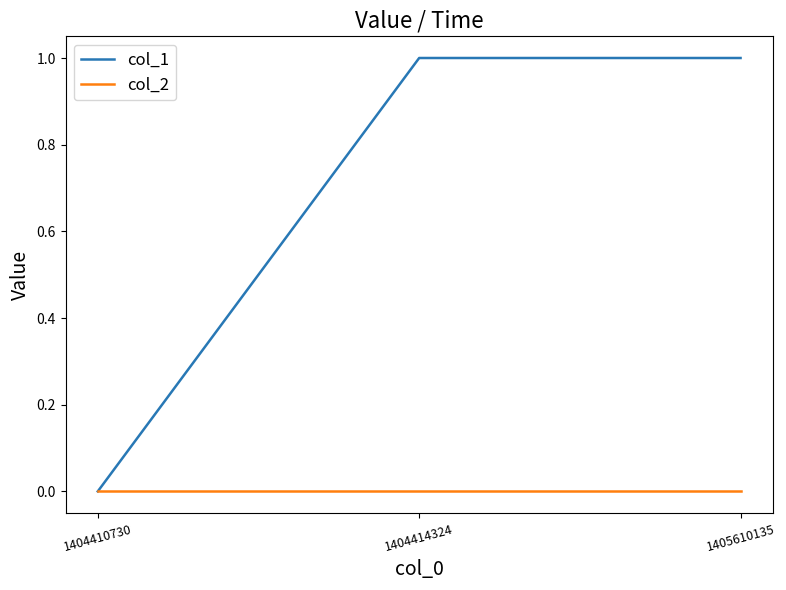

Reading right to left, what are all the values shown in this chart?

col_1: 1405610135=1	1404414324=1	1404410730=0
col_2: 1405610135=0	1404414324=0	1404410730=0